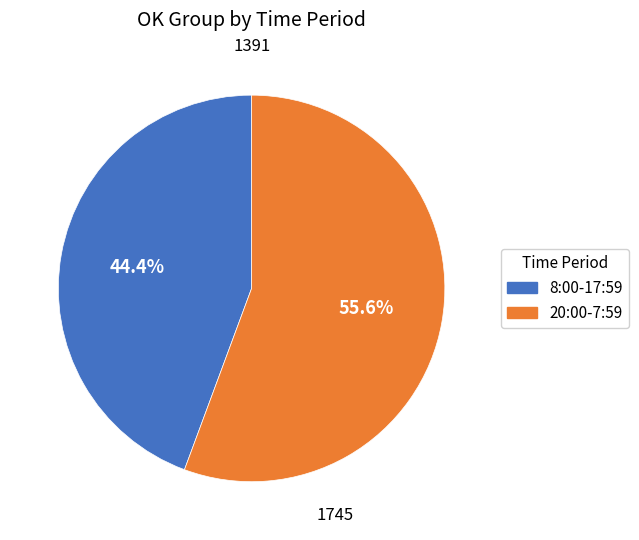

Which slice is the largest?

20:00-7:59